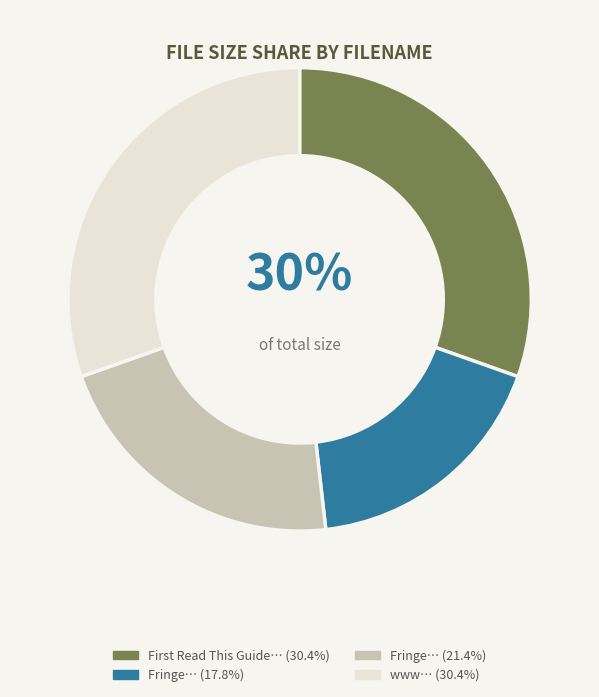

Does any single category account for the majority?

No